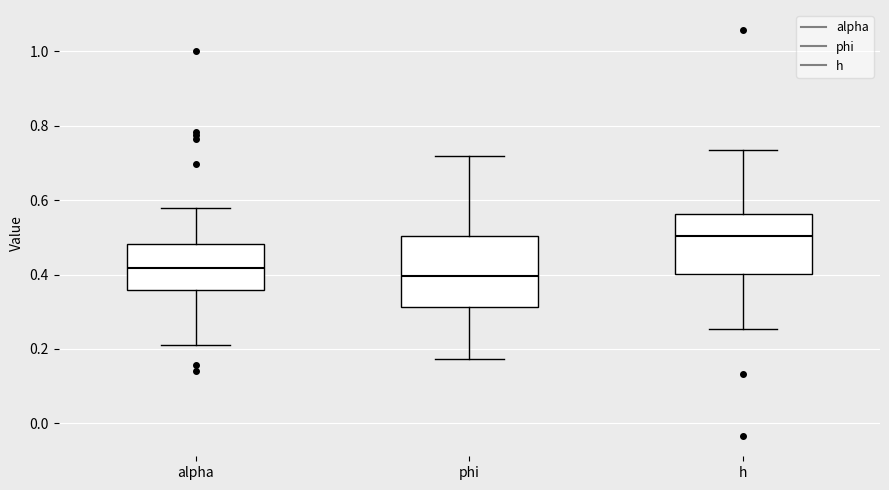

Which box's median line is the highest?

h